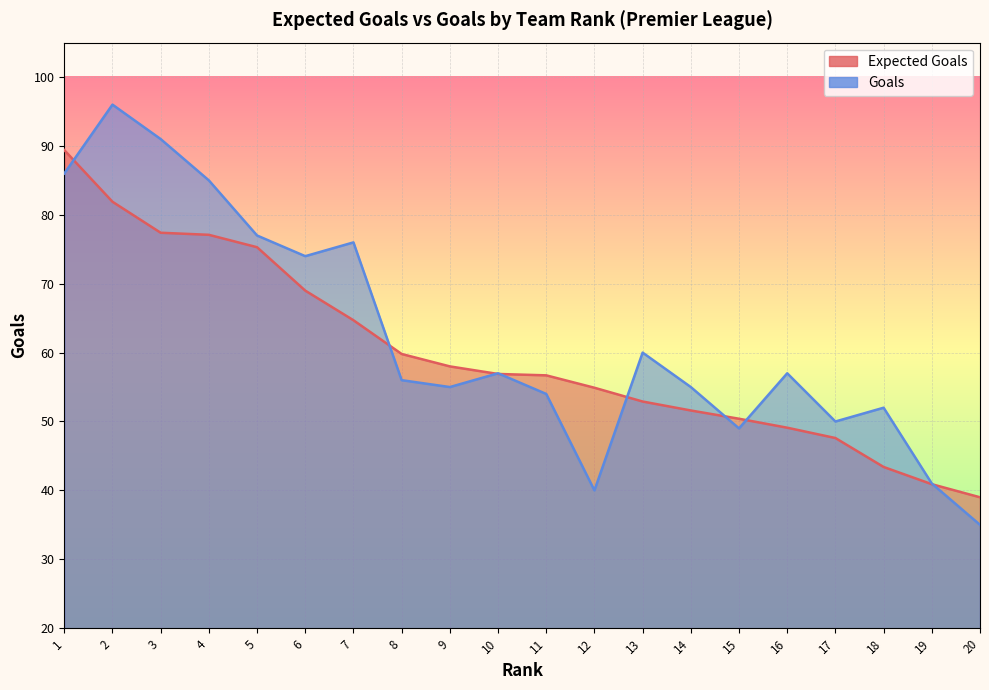

List the series in order of their overall mean, highest first.

Goals, Expected Goals